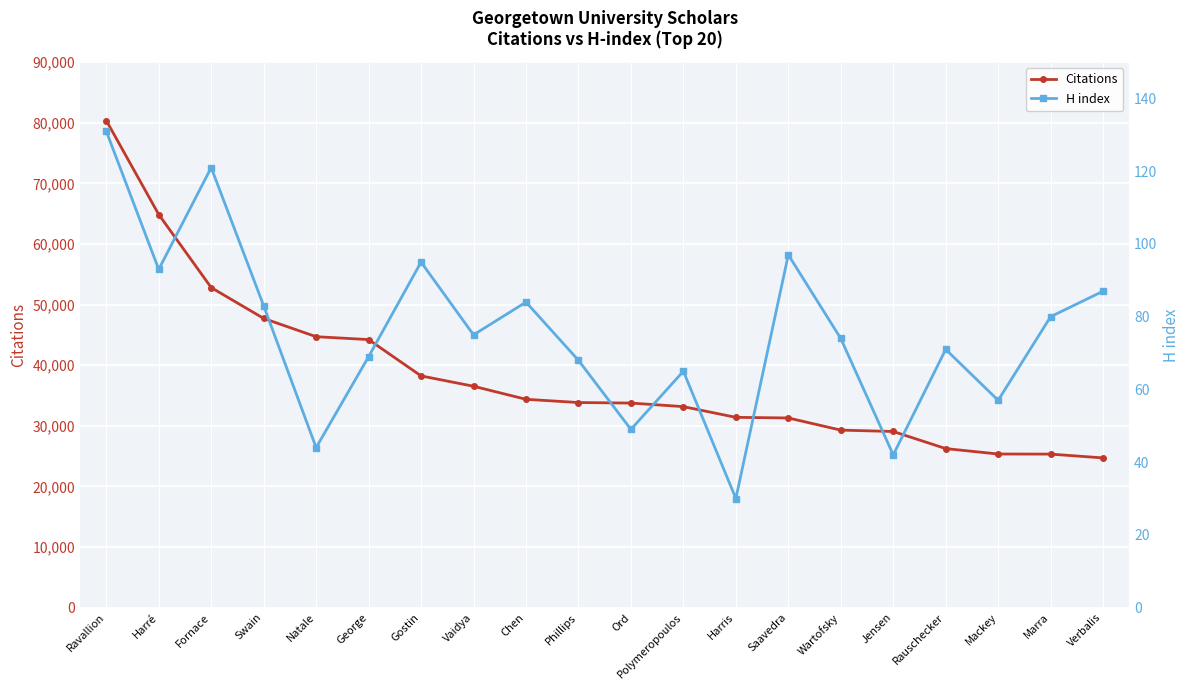

What is the value of the Citations point at the 10th from the left?

33833